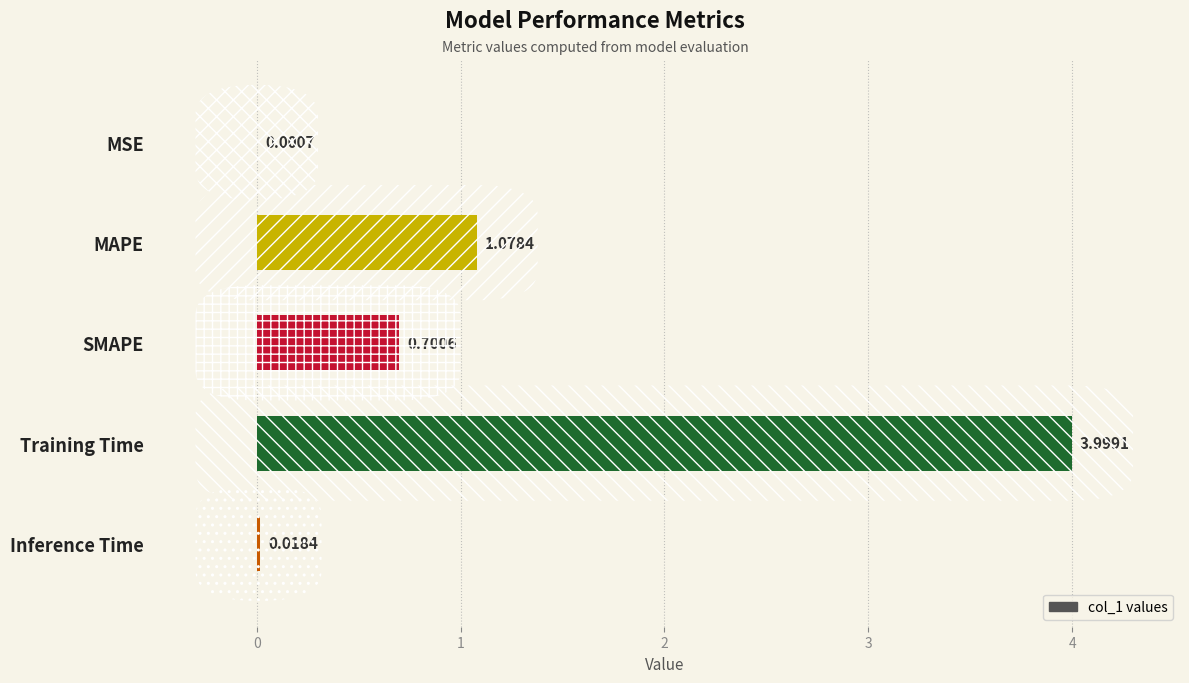

What is the sum of the values at MAPE and SMAPE?

1.8